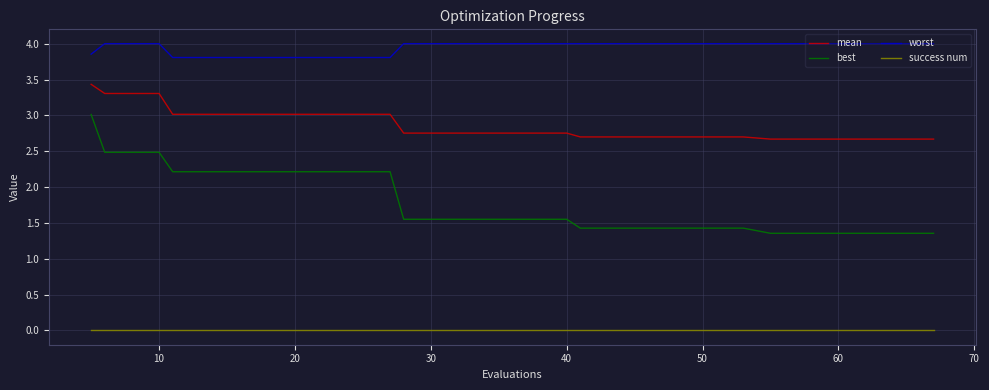

Which series has the largest total across all categories?

worst